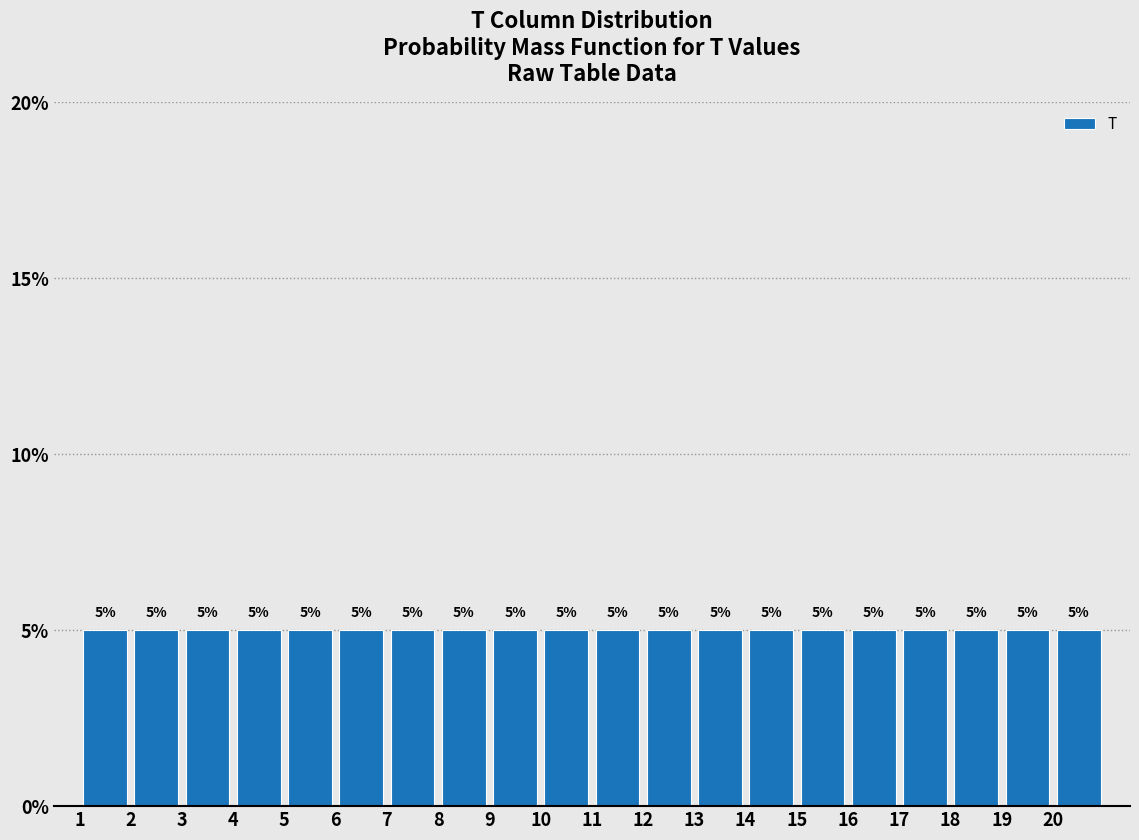

Reading left to right, transcribe this chart: for each bar, give the range it covers on the x-axis and its height.

1 to 2: 5
2 to 3: 5
3 to 4: 5
4 to 5: 5
5 to 6: 5
6 to 7: 5
7 to 8: 5
8 to 9: 5
9 to 10: 5
10 to 11: 5
11 to 12: 5
12 to 13: 5
13 to 14: 5
14 to 15: 5
15 to 16: 5
16 to 17: 5
17 to 18: 5
18 to 19: 5
19 to 20: 5
20 to 21: 5